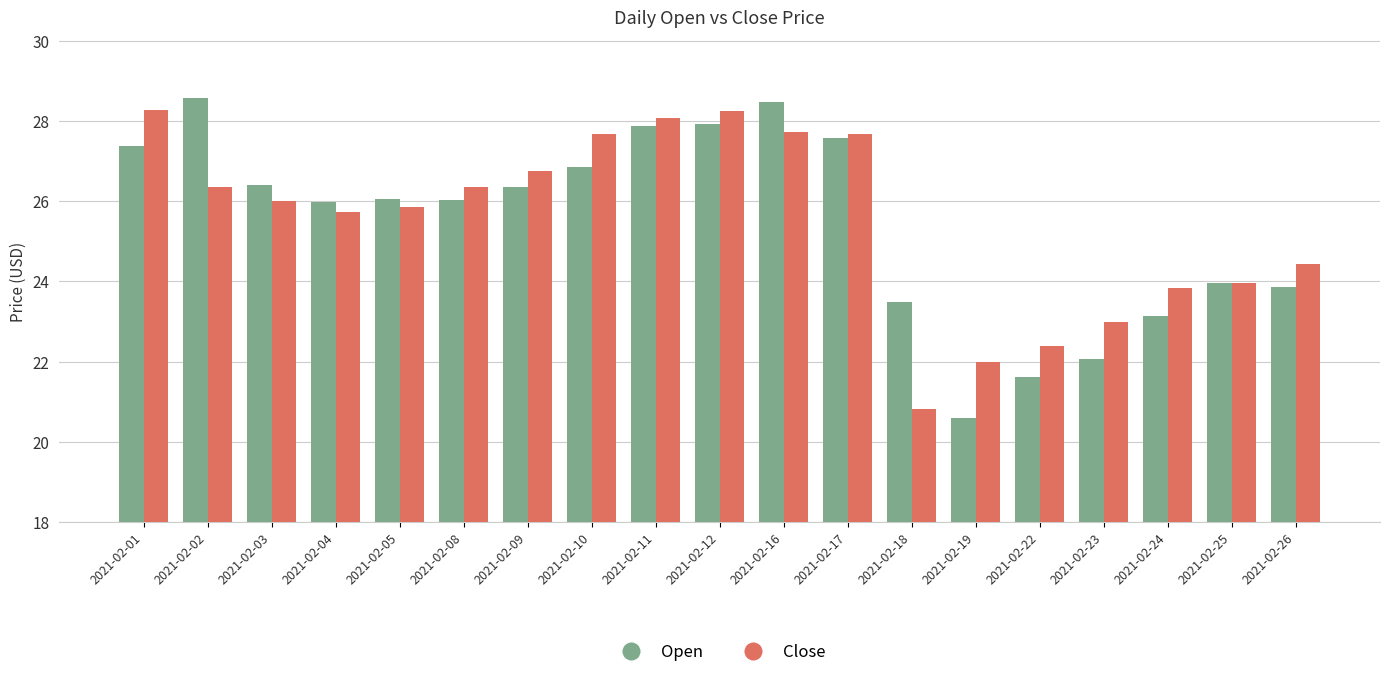

What is the approximate value of Close at 2021-02-16?

27.7